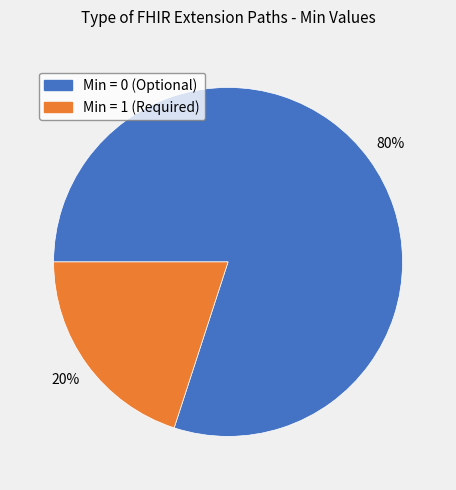

To the nearest percent, what is the difference between the largest and smallest slice percentages?

60%